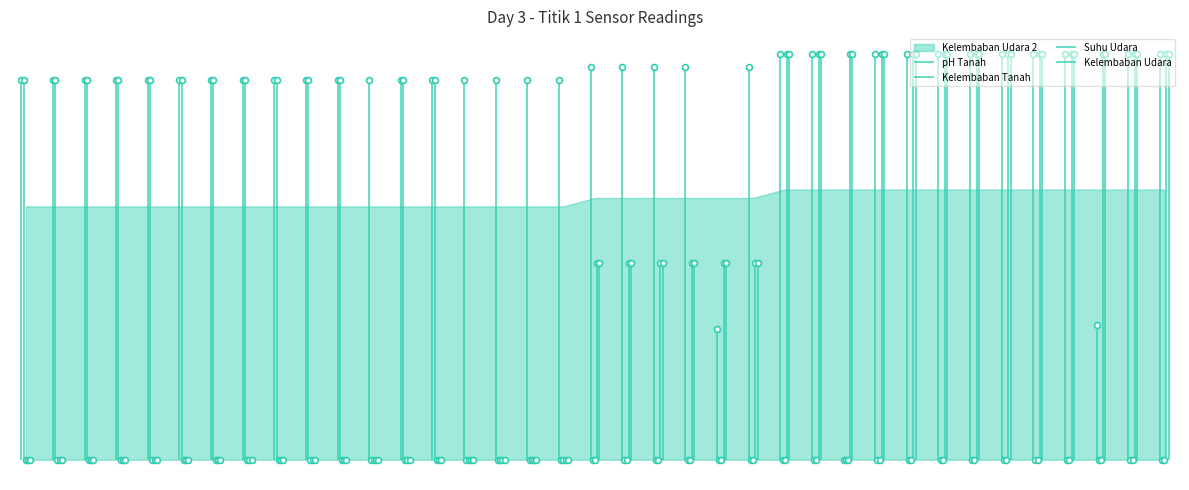

Which series contains the highest Y value?

Kelembaban Udara